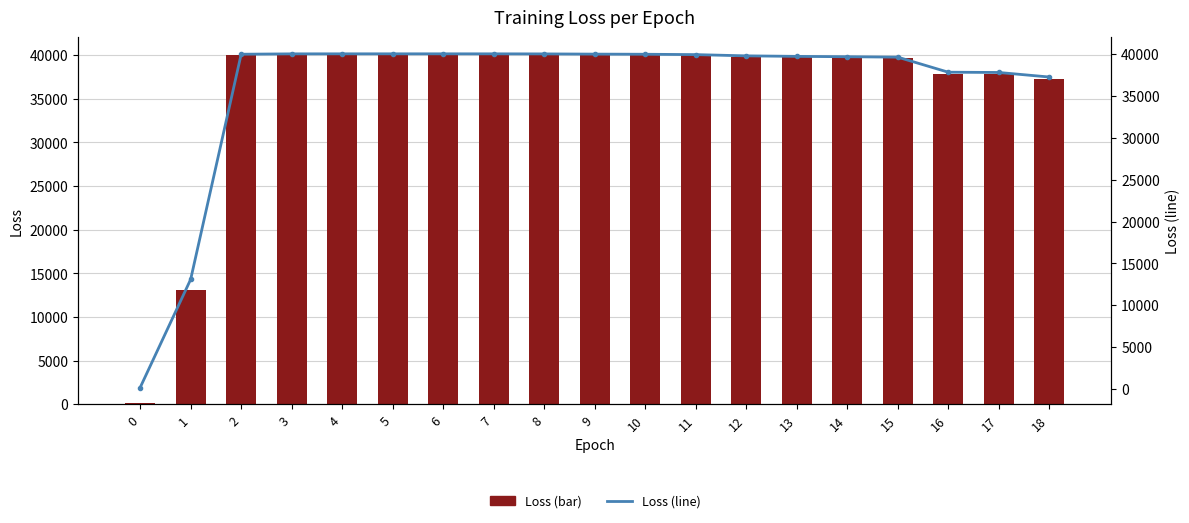

Which label corresponds to the largest value in the chart?

5